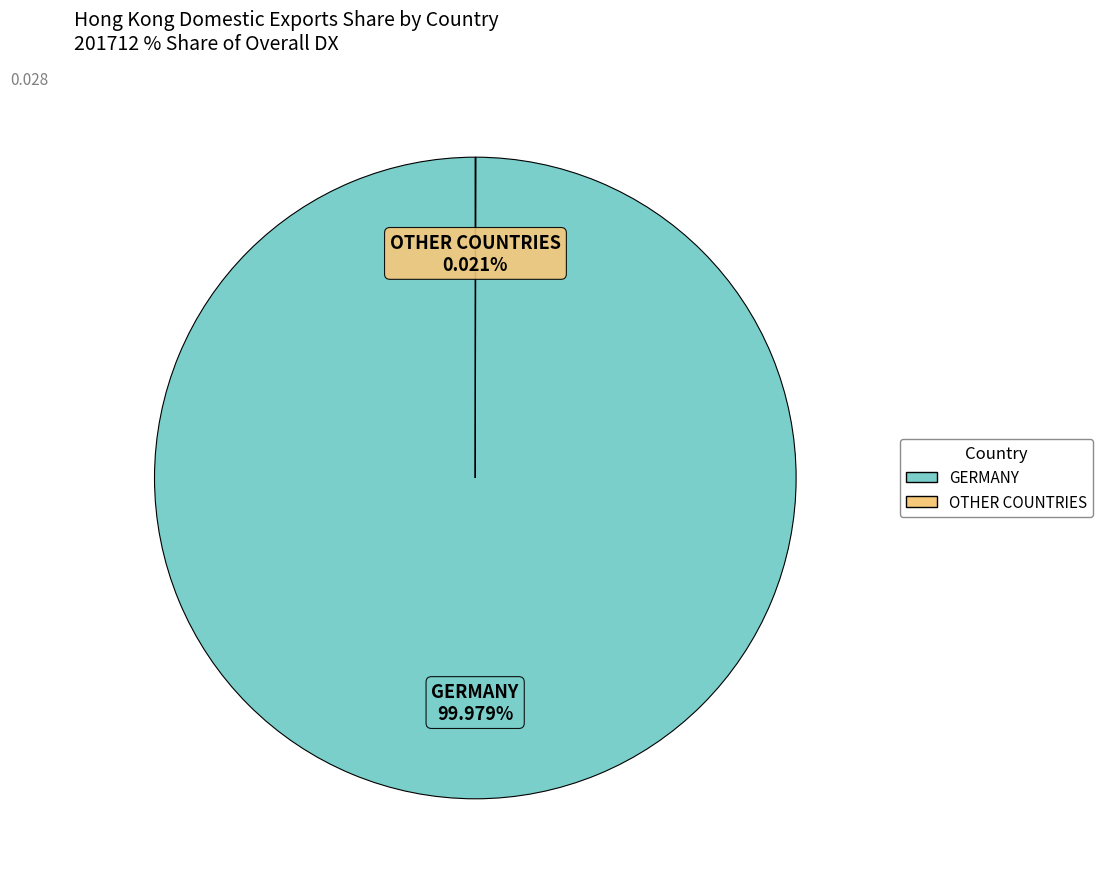

Is there any slice that represents more than half of the pie?

Yes